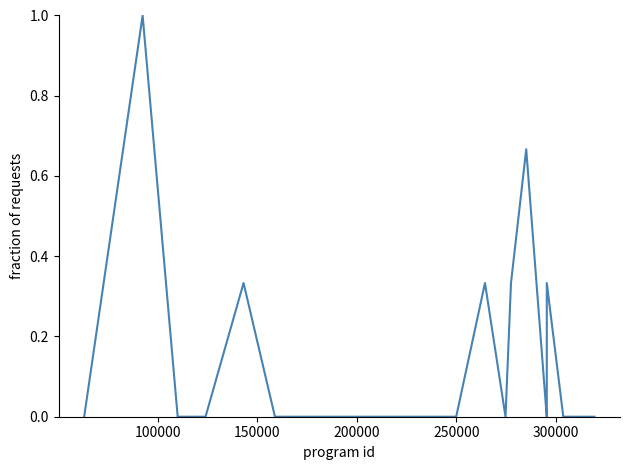

What is the difference between the maximum and minimum values?

1.0